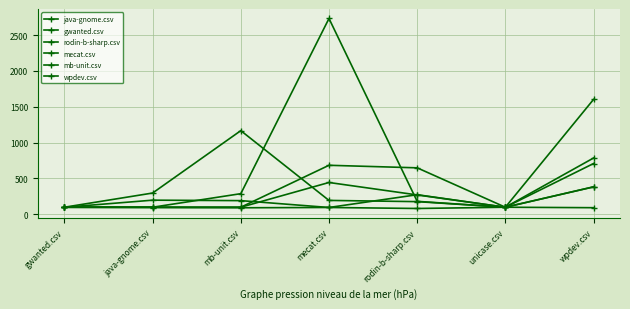

How many lines are shown in the chart?

6